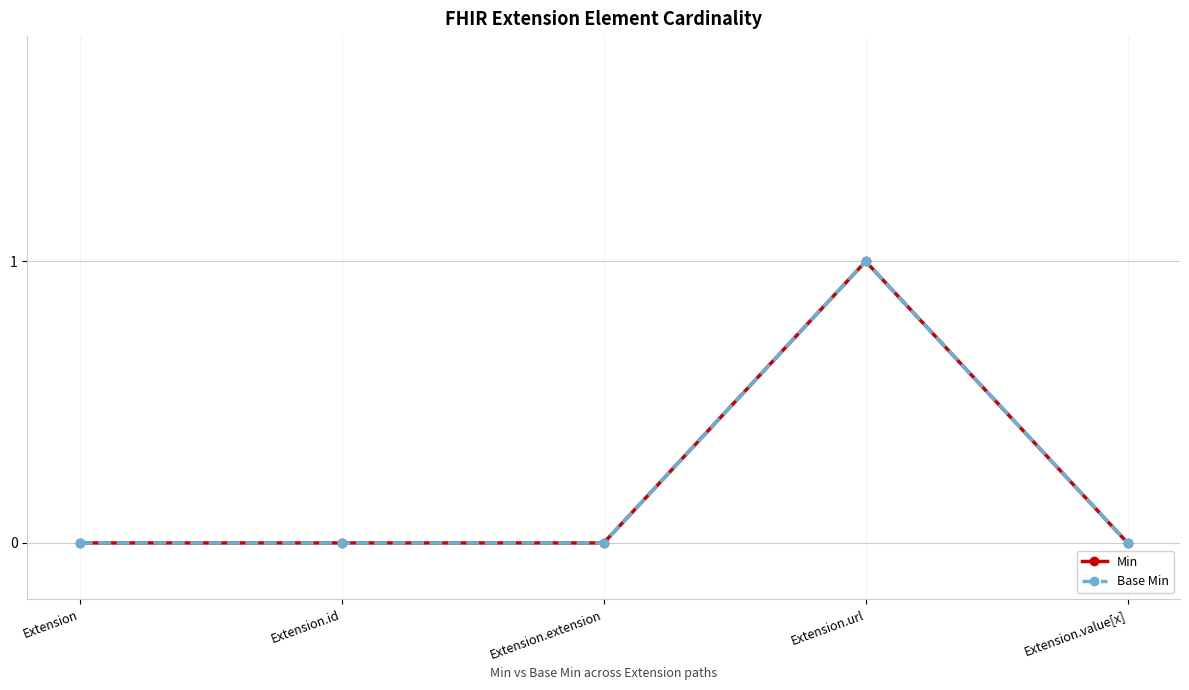

Does the chart have visible grid lines?

Yes